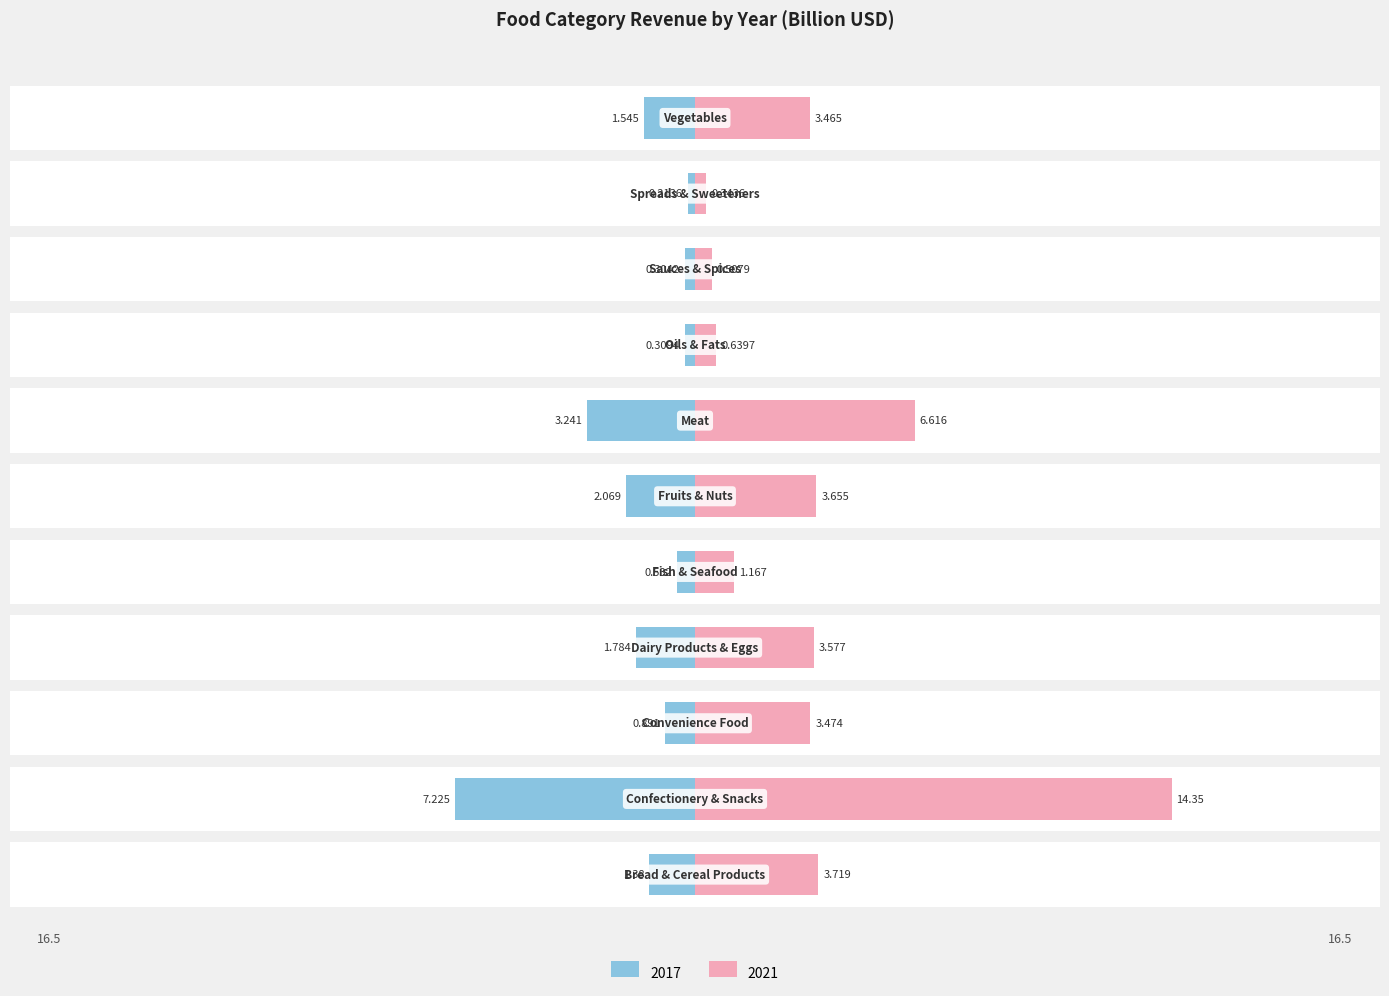

Is it true that 2017 equals -0.2 at Spreads & Sweeteners?

True